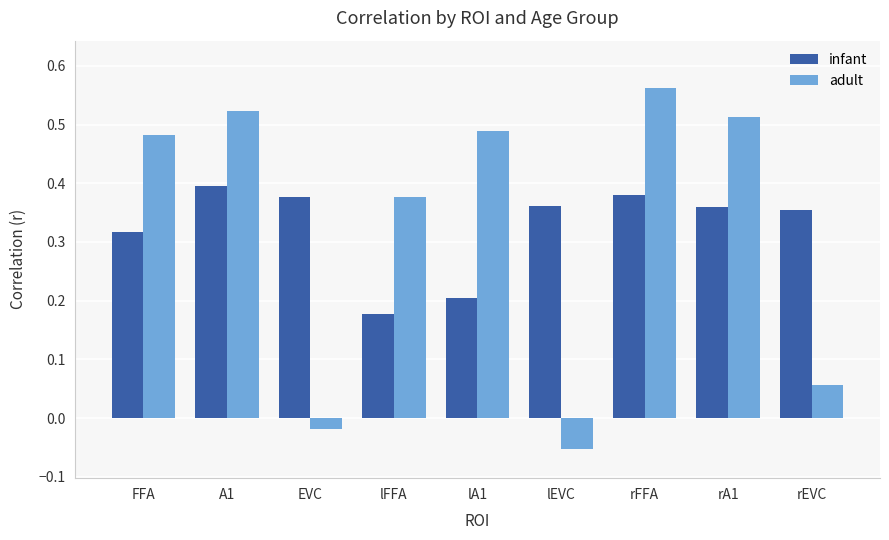

Which label corresponds to the smallest value in the chart?

lEVC